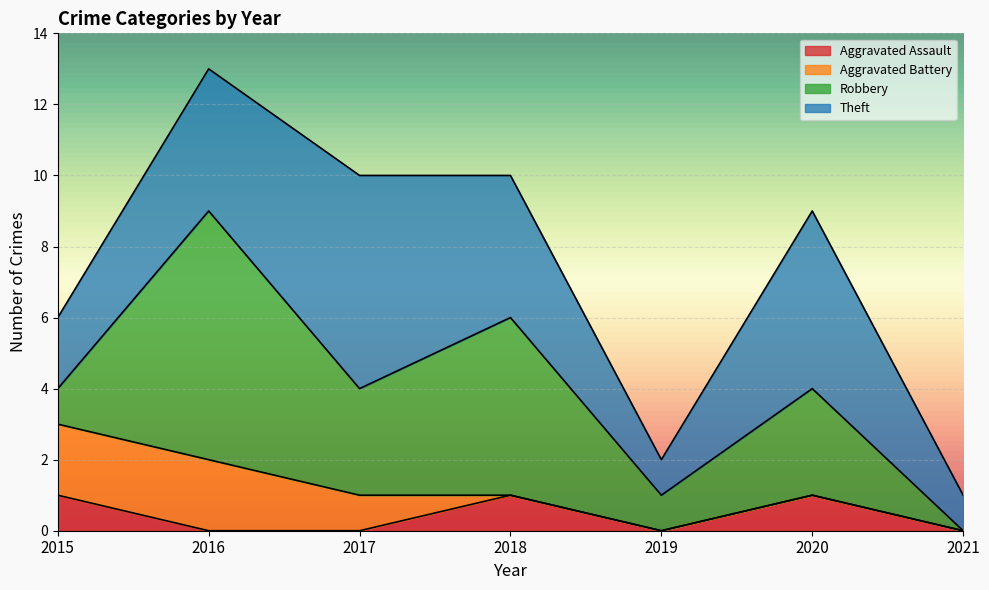

True or false: Robbery and Aggravated Assault intersect in this chart.

False